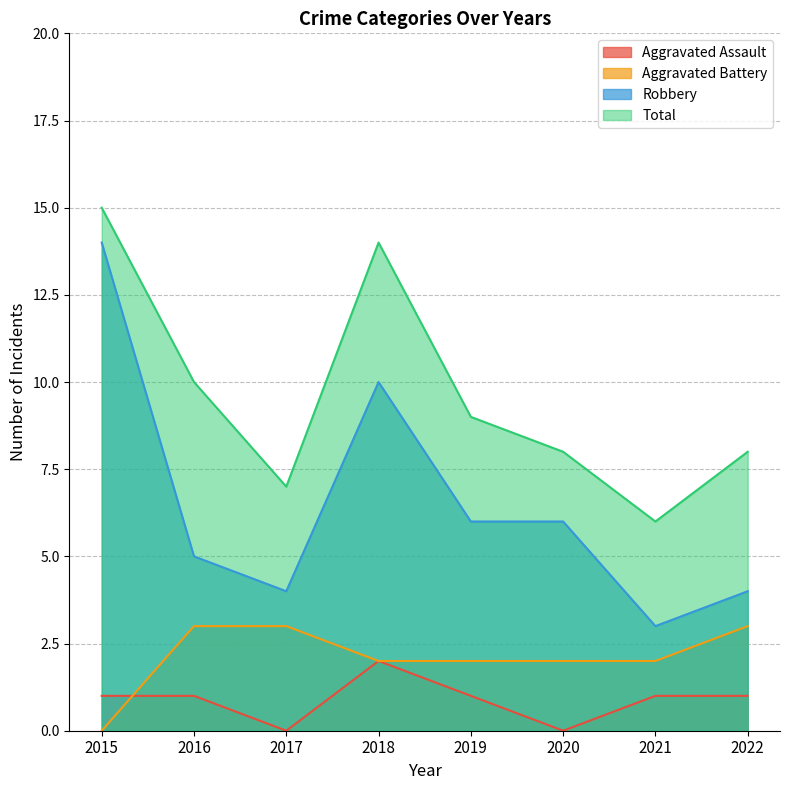

Read the Robbery value at 2022.

4